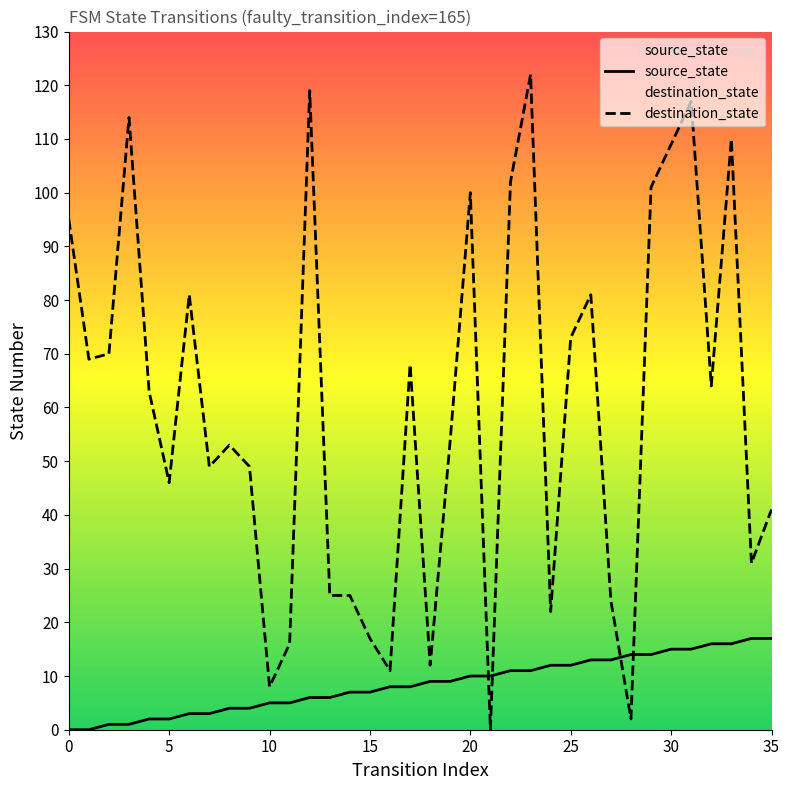

True or false: source_state has more than 2 points higher than both neighbors.

False